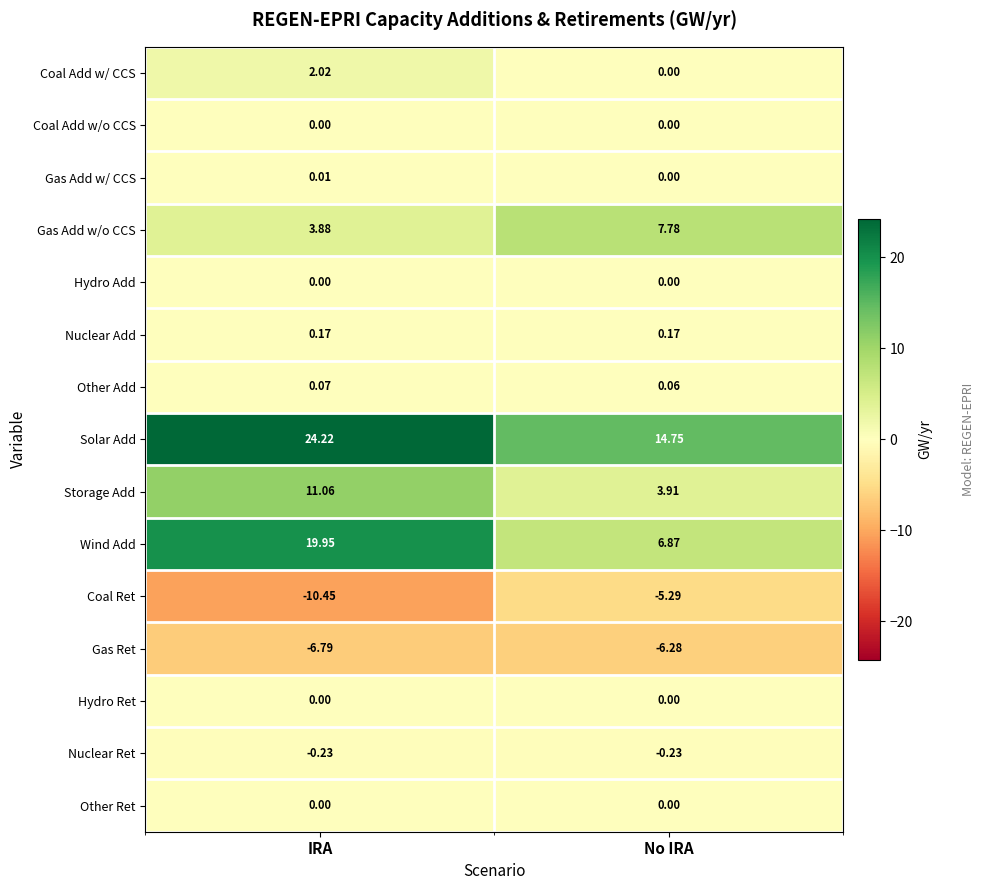

Which series changed the most between IRA and No IRA?

Wind Add